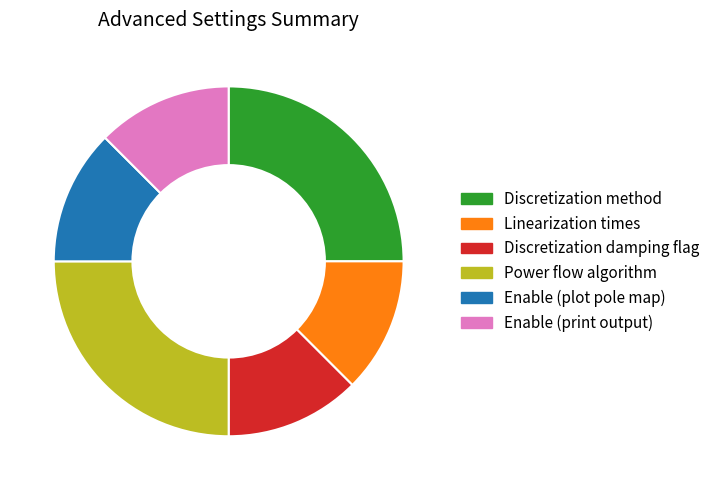

Does Enable (plot pole map) account for over 50% of the chart?

No